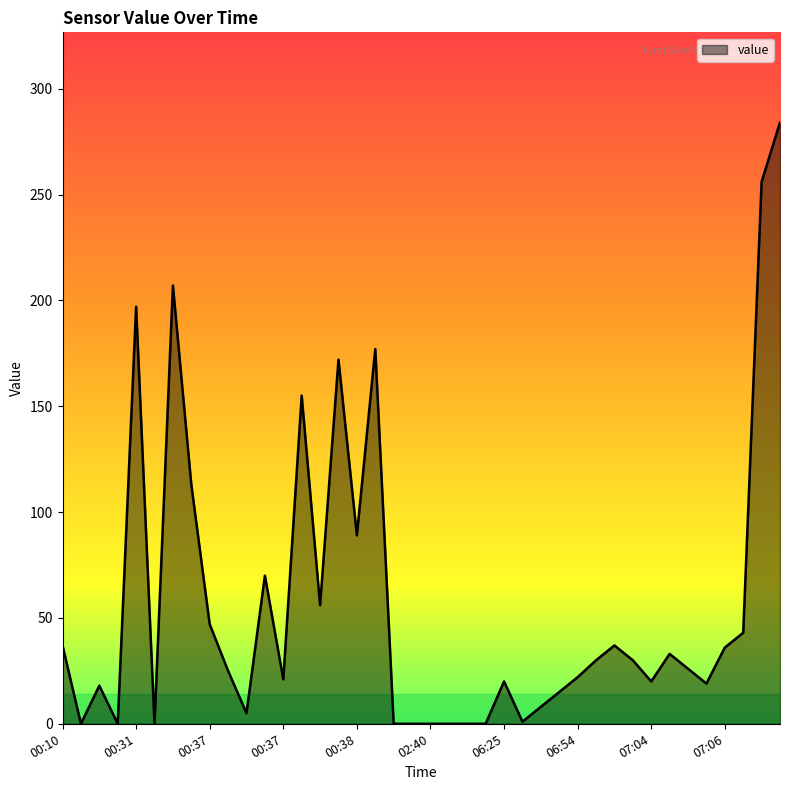

What is the difference between the maximum and minimum values?

284